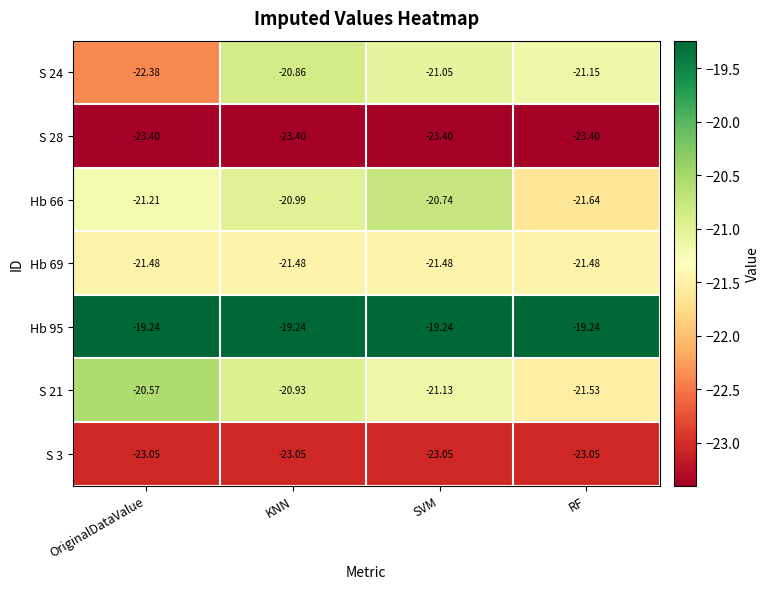

What is the difference between the highest and lowest values at SVM?

4.2